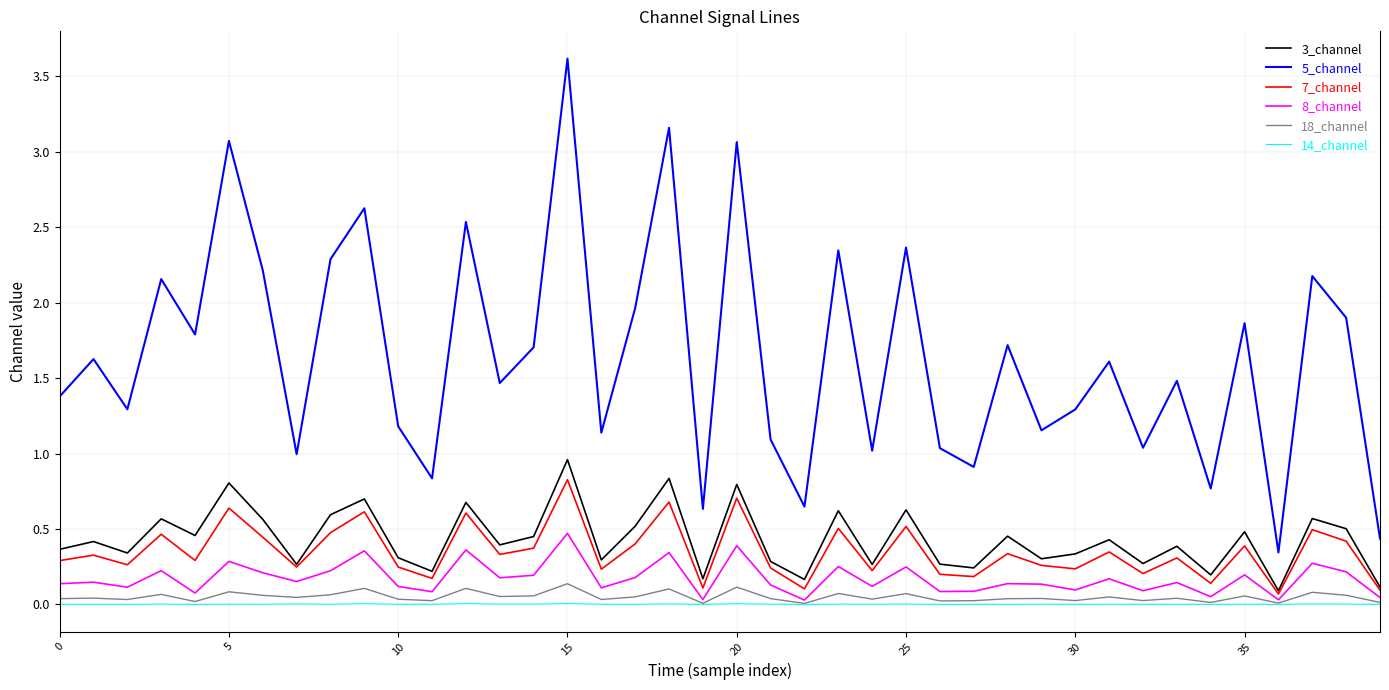

Which series has the largest total across all categories?

5_channel